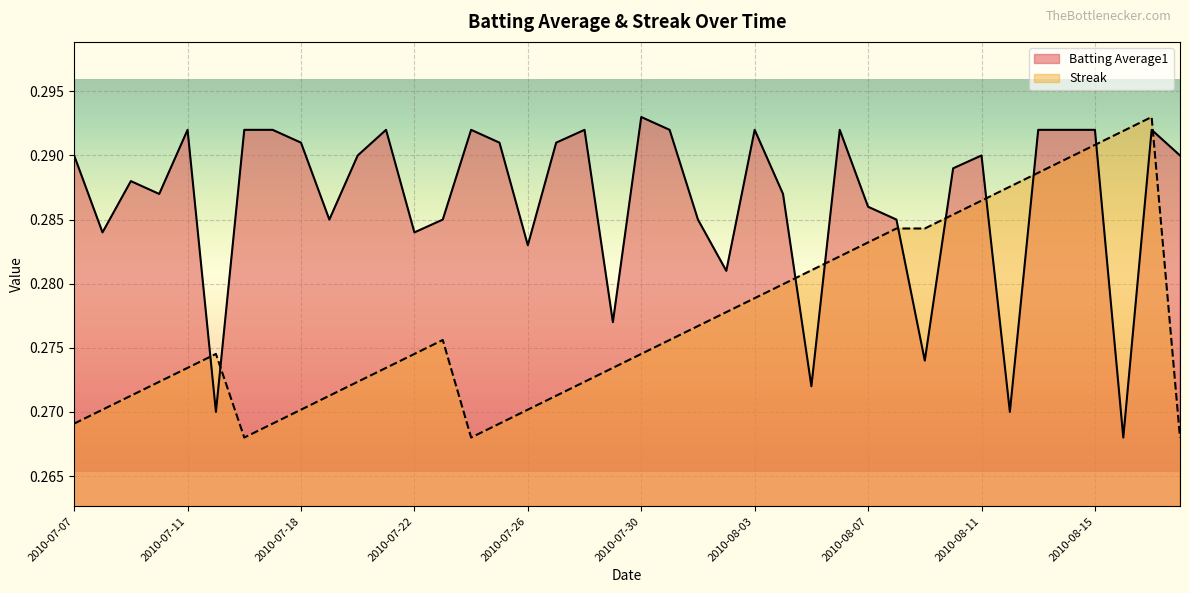

True or false: Streak has a value of 0.5 at 2010-08-12.

False